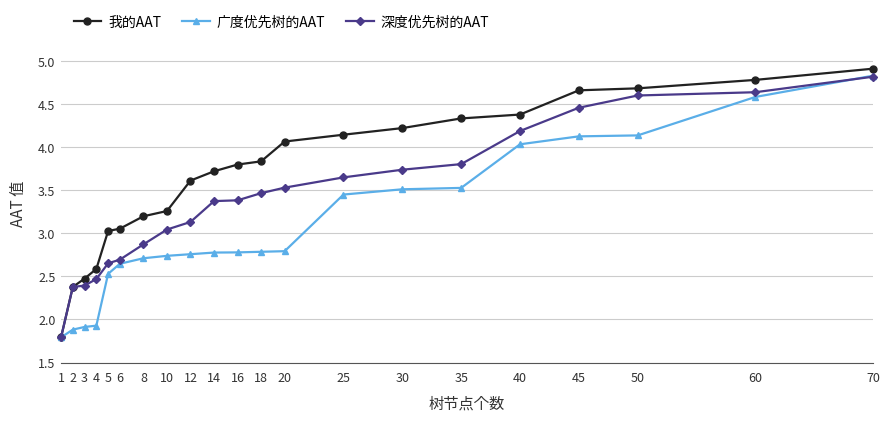

At which category is the sum across all series the highest?

70